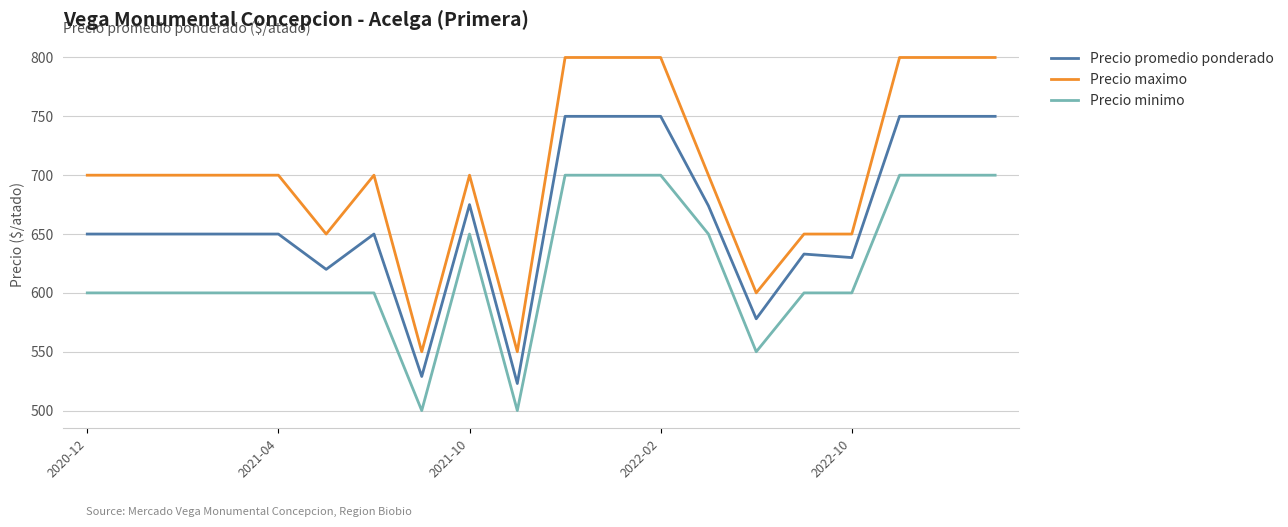

True or false: Precio maximo and Precio promedio ponderado cross at least once.

False